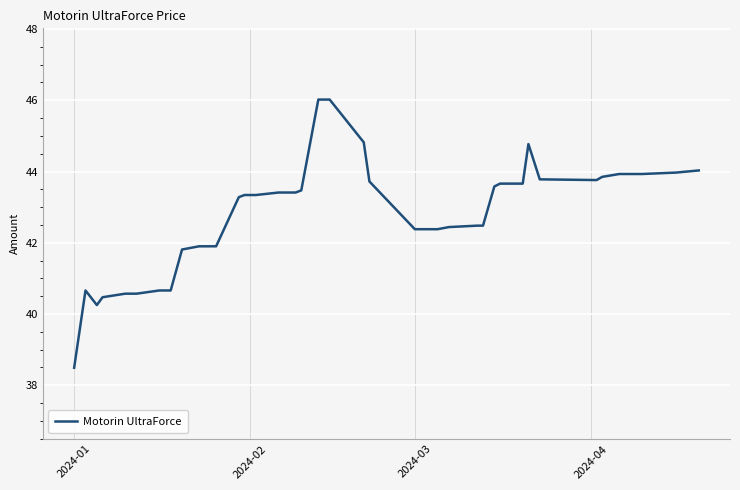

What is the difference between the maximum and minimum values?

7.5